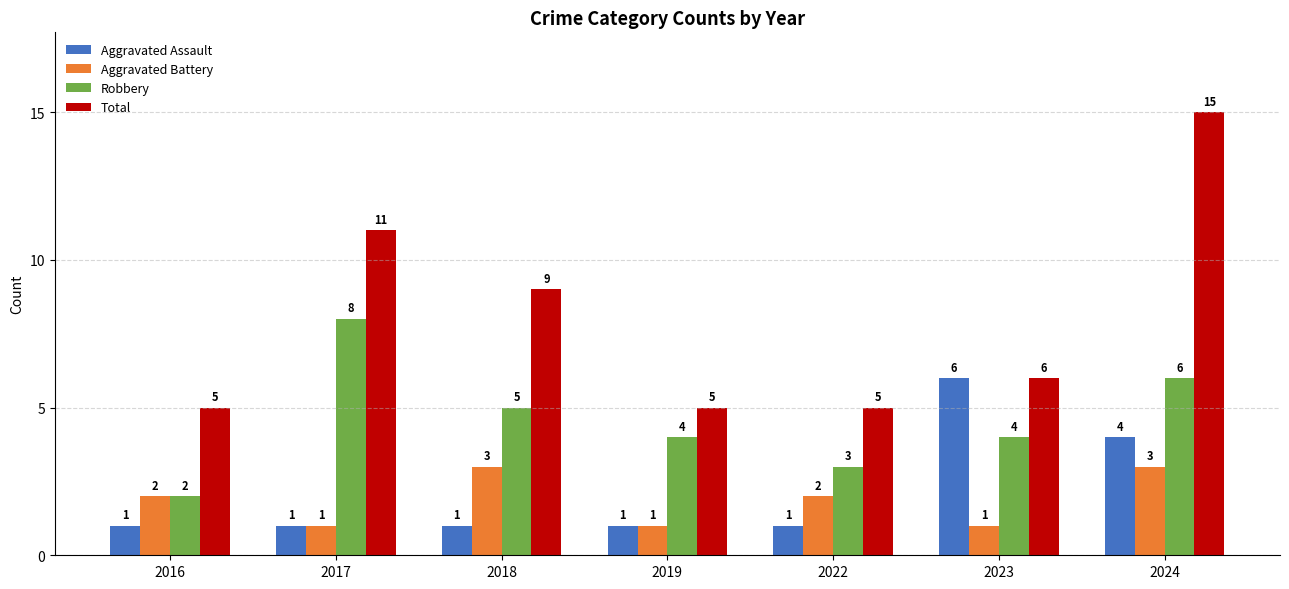

Is it true that Robbery equals 4 at 2019?

True